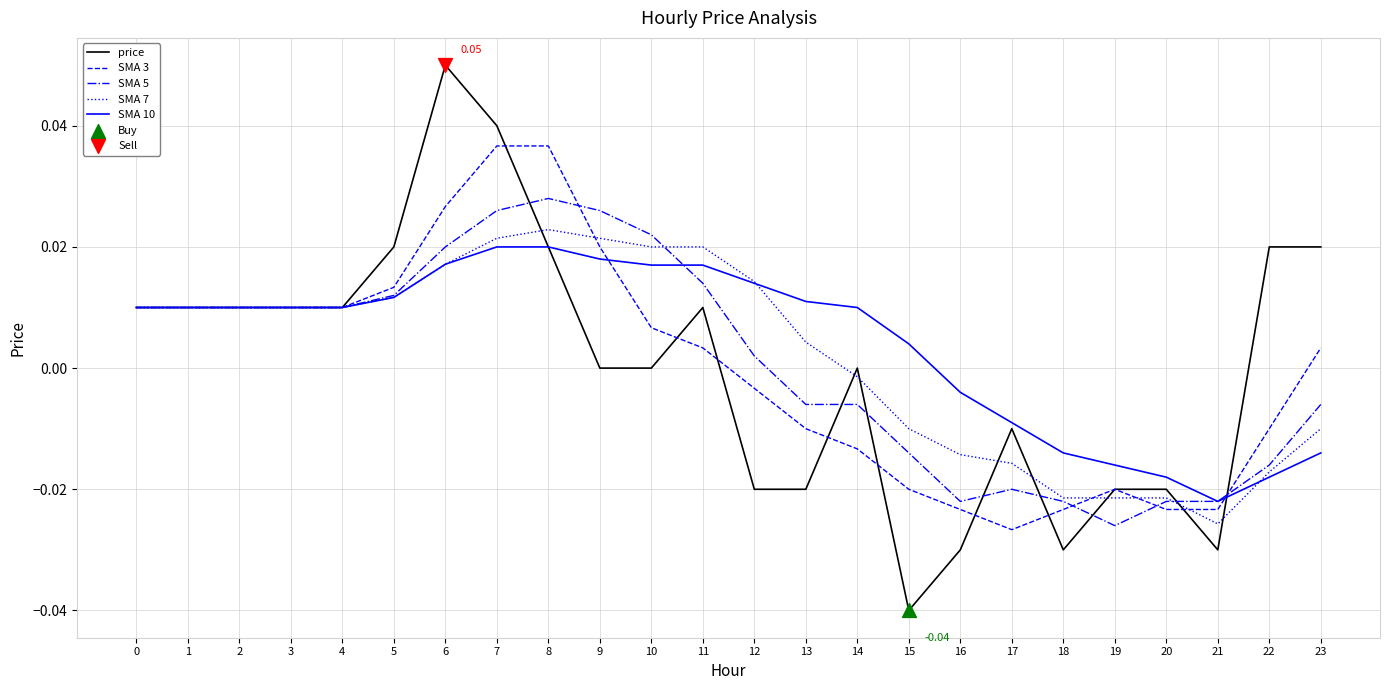

Which series has the widest spread of values?

price